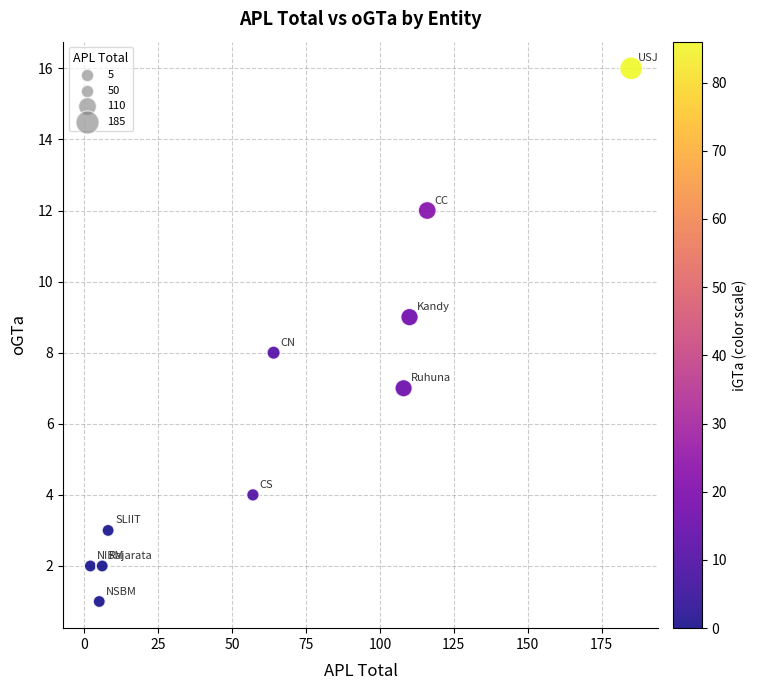

What is the average Y value?

6